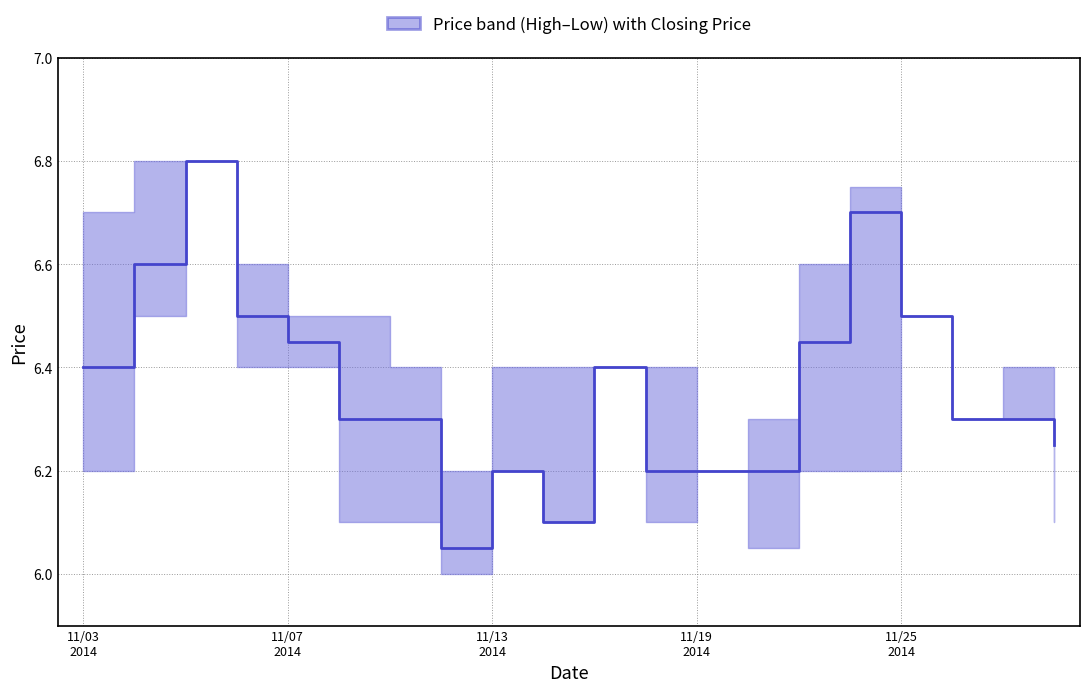

What is the difference between the maximum and minimum values?

0.8